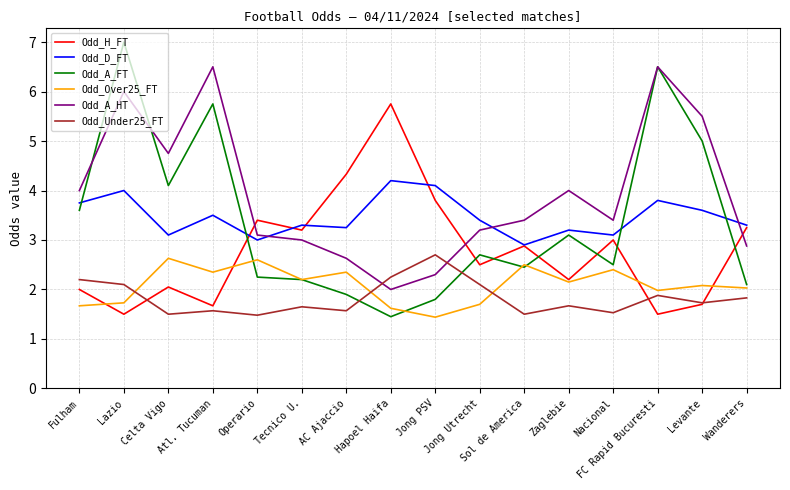

What is the lowest value of the Odd_A_HT series?

2.0